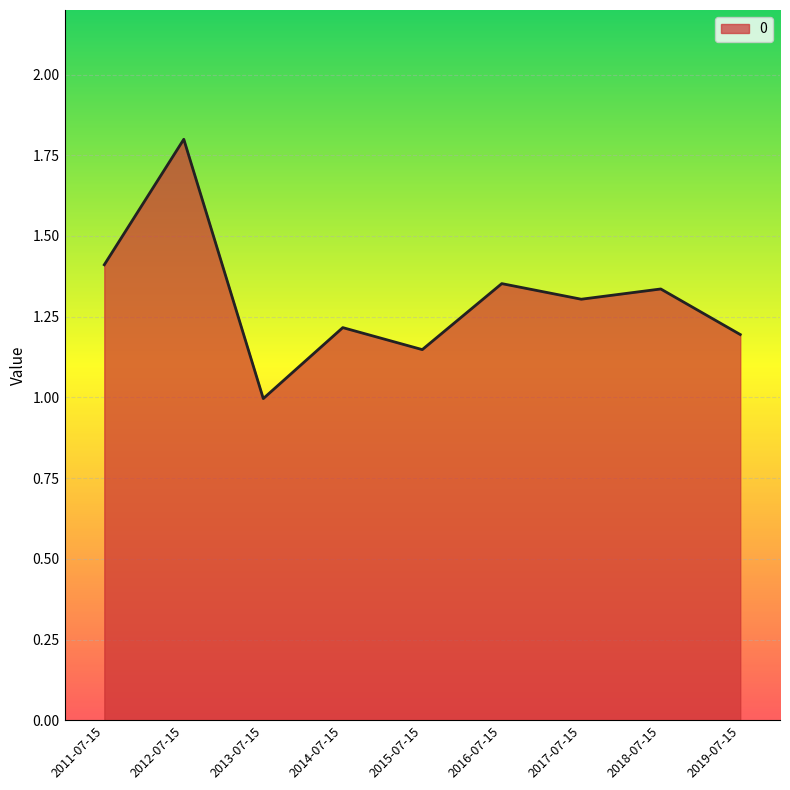

What is the difference between the maximum and minimum values?

0.8